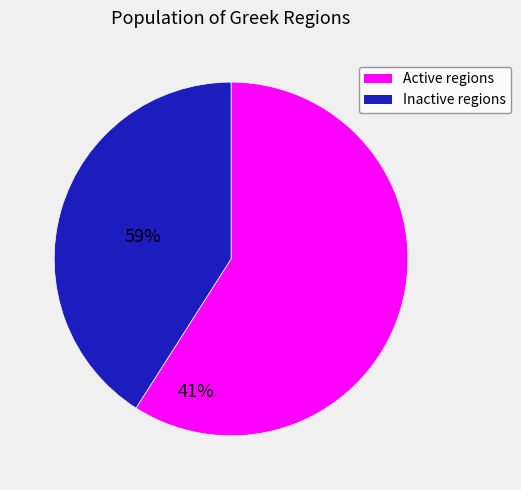

Does any single category account for the majority?

Yes